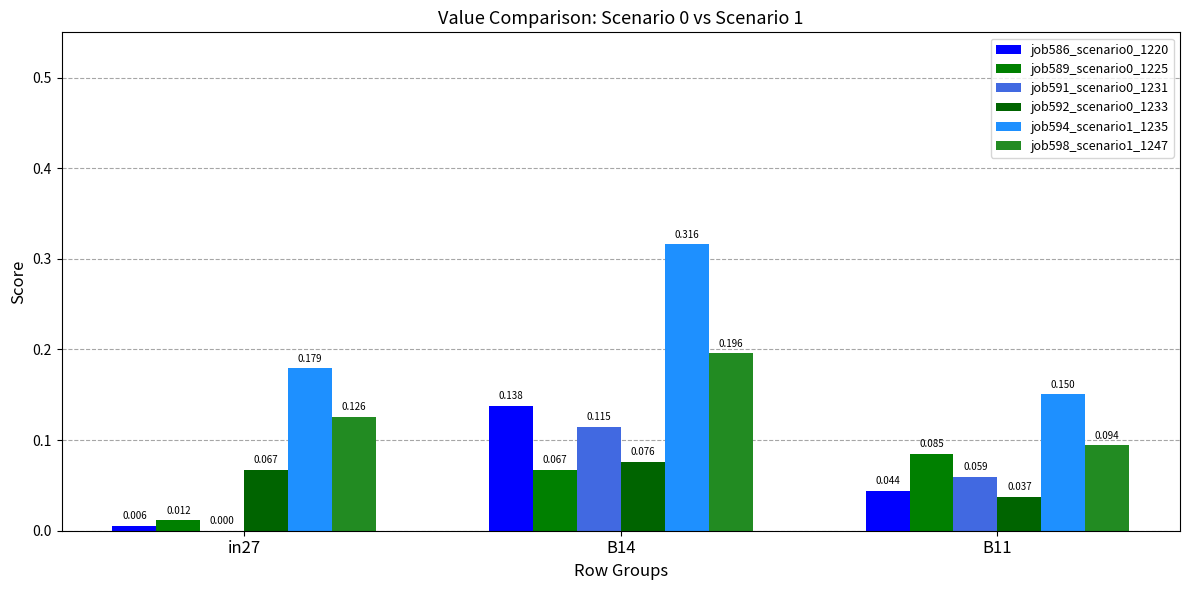

The job589_scenario0_1225 series shows 0.1 at B11. True or false?

True